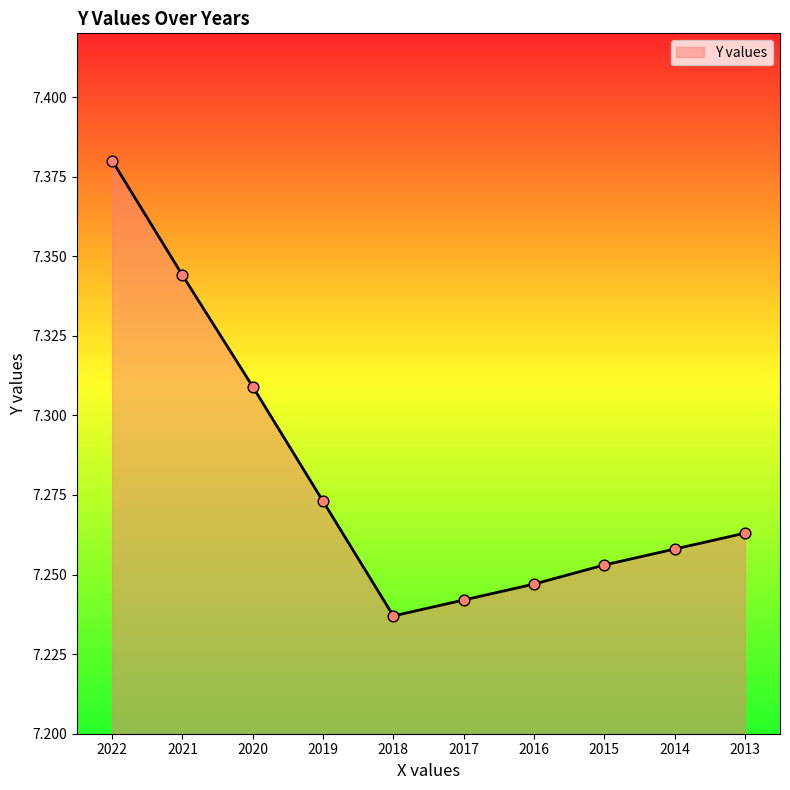

Which has a higher value, 2018 or 2013?

2013